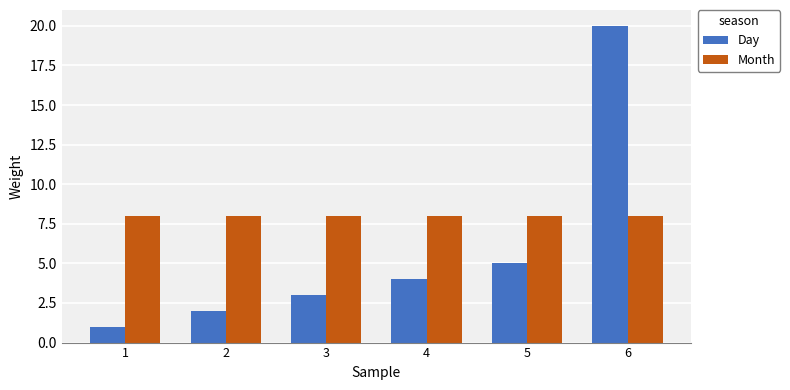

At which label does Day reach its peak?

6